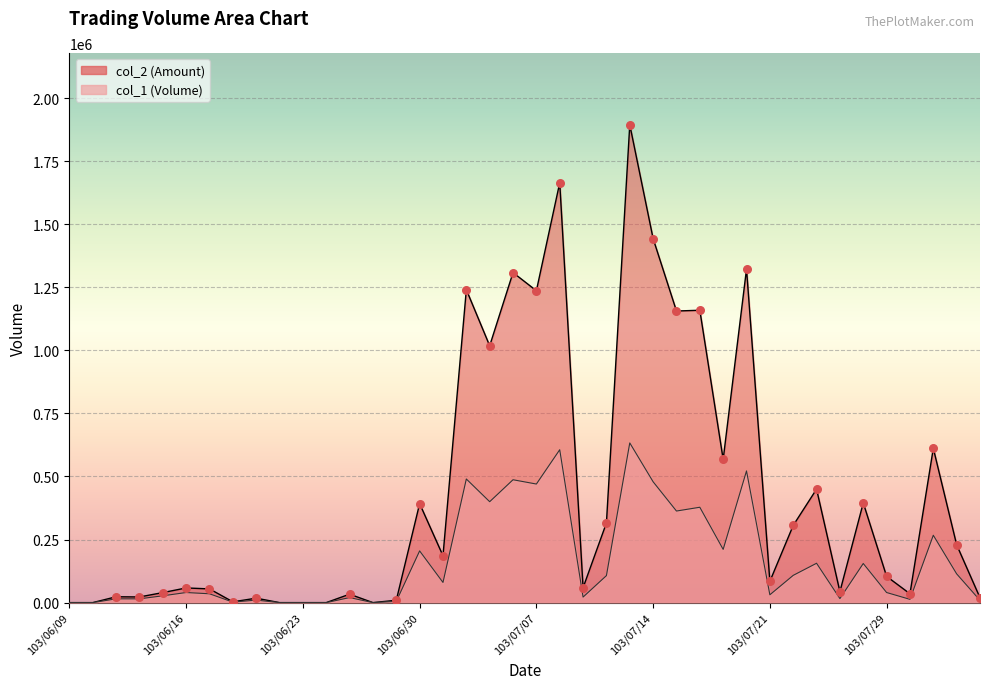

At how many categories does at least one series exceed 941069?

10